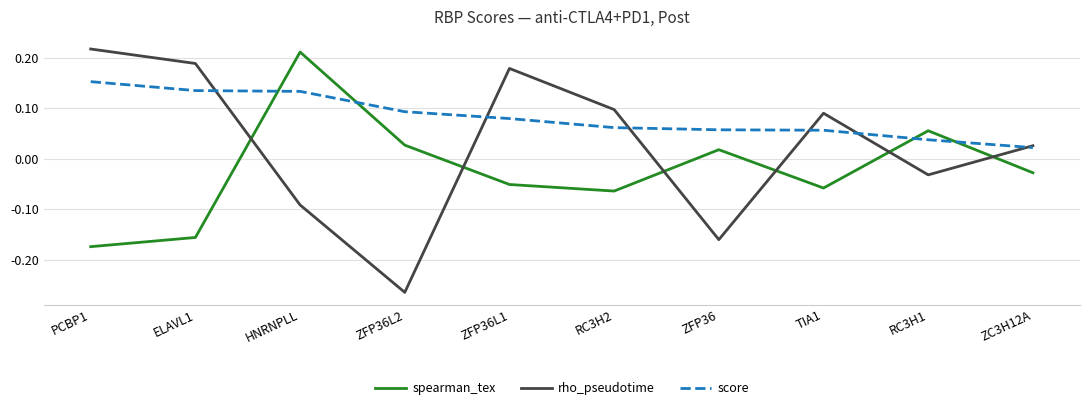

Is it true that rho_pseudotime equals 0.1 at ELAVL1?

False